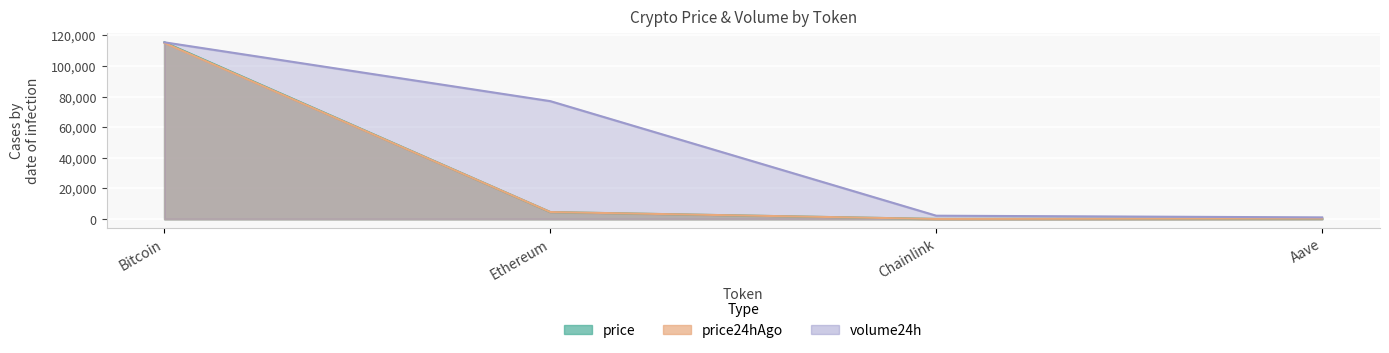

List the labels in order of price24hAgo value, smallest first.

Chainlink, Aave, Ethereum, Bitcoin